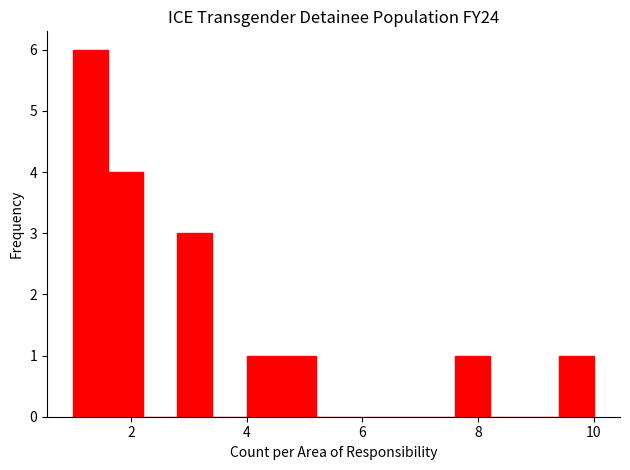

Around what value on the x-axis is the tallest bar? Give the approximate position of its centre, as read against the axis.

1.4